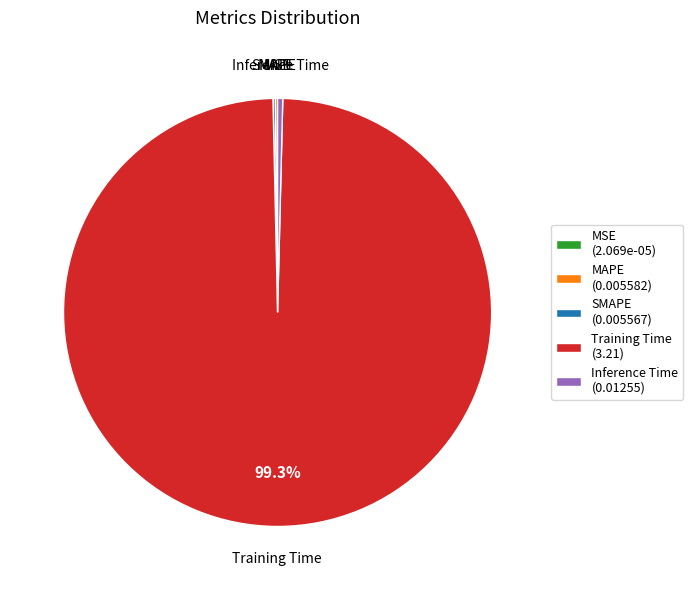

Does any single category account for the majority?

Yes